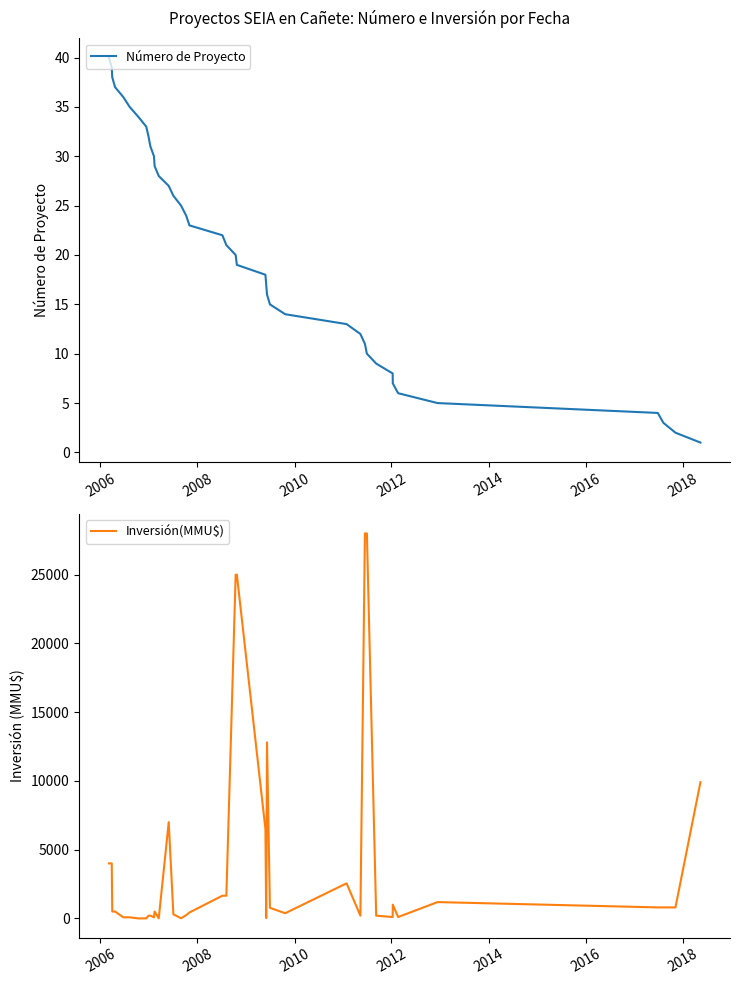

Rank the series by their maximum value, from lowest to highest.

Número de Proyecto, Inversión(MMU$)